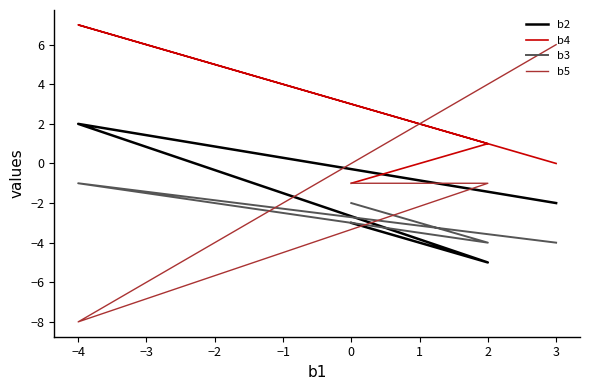

What is the greatest value displayed?

7